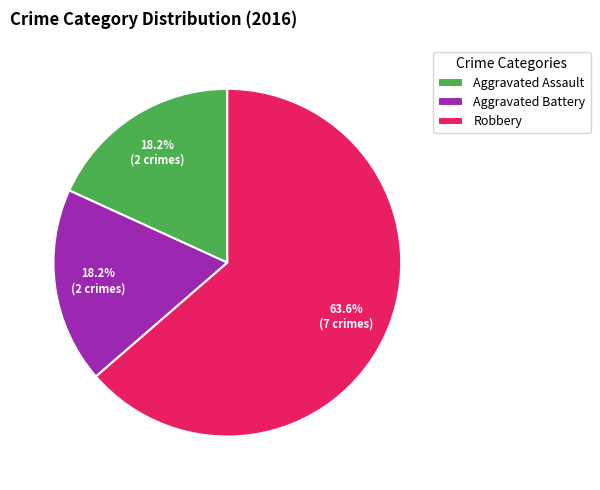

What percentage do Robbery and Aggravated Assault together represent?

81.8%